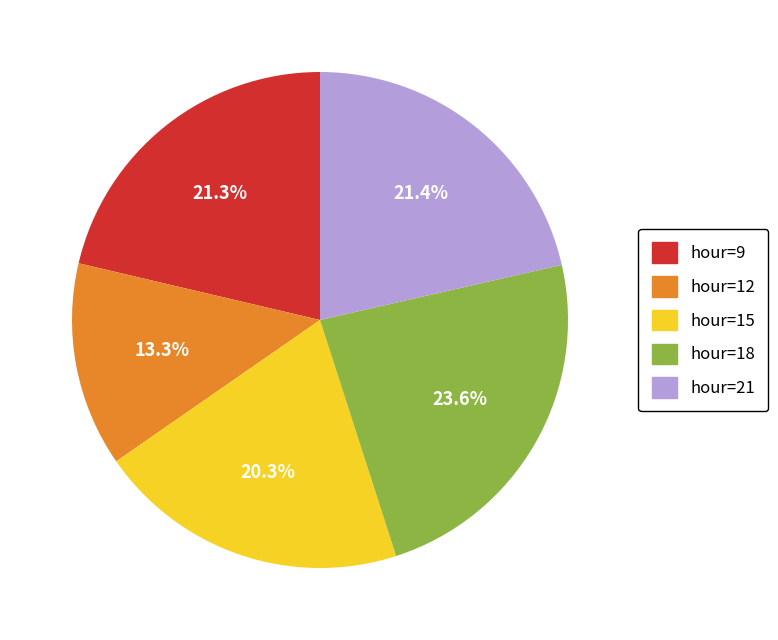

The hour=15 slice represents 20% of the pie. True or false?

True